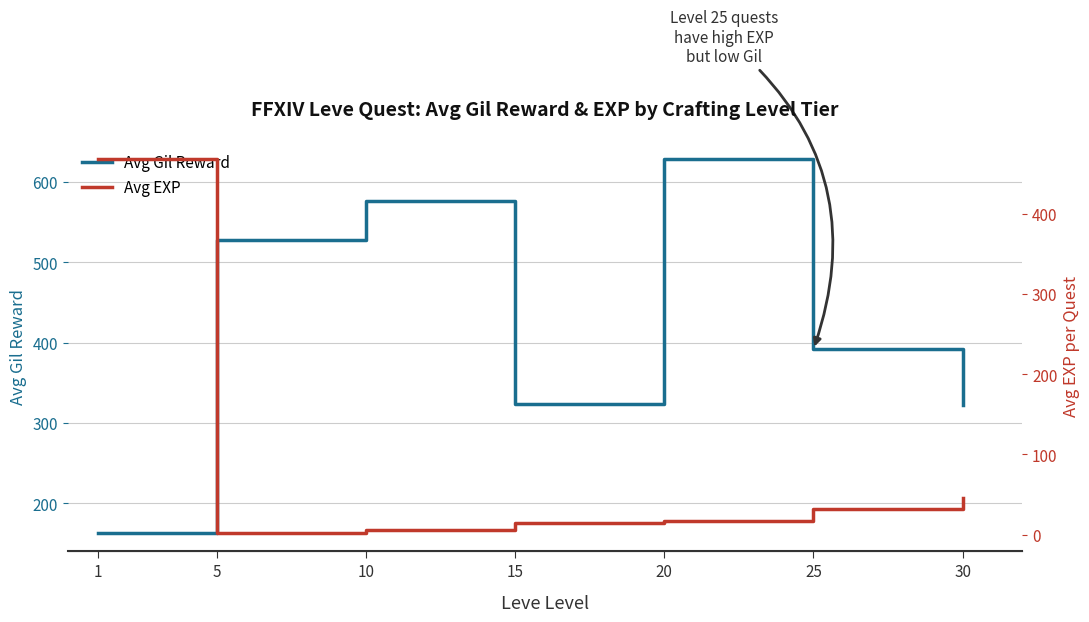

Is this an area chart (filled region under the line)?

No